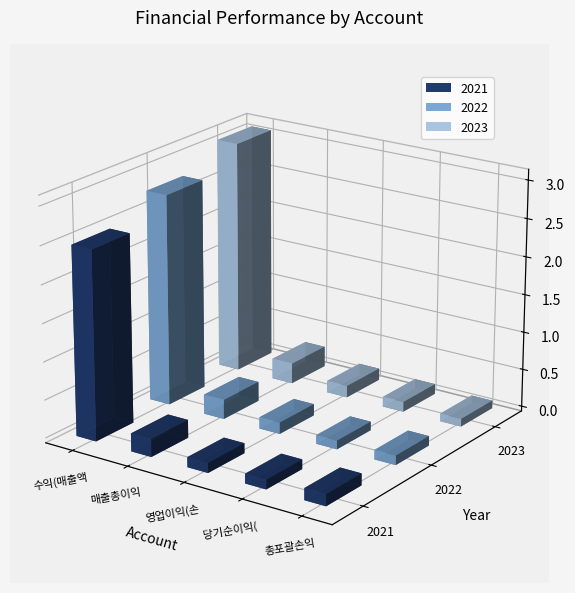

Is it true that 2022 equals 15694562058 at 매출총이익?

False